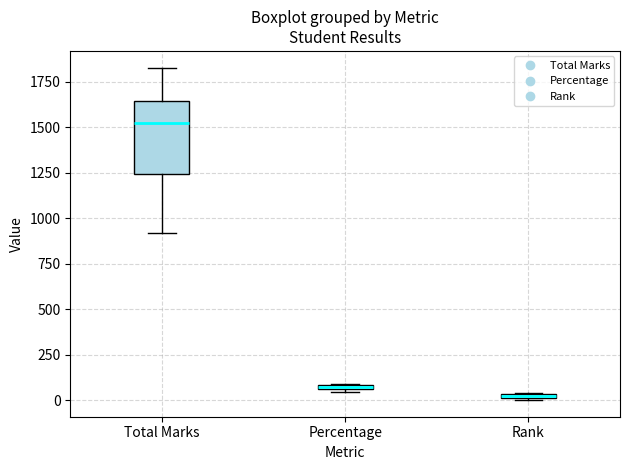

Which box is the tallest, from its lower edge to its upper edge?

Total Marks